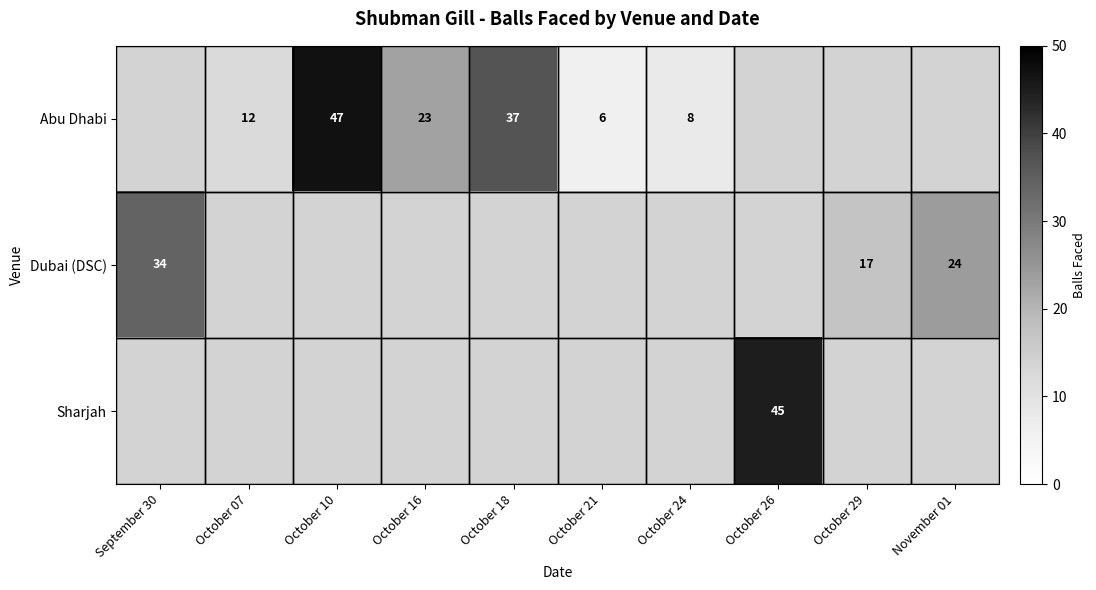

Is it true that Sharjah equals 65 at October 26?

False